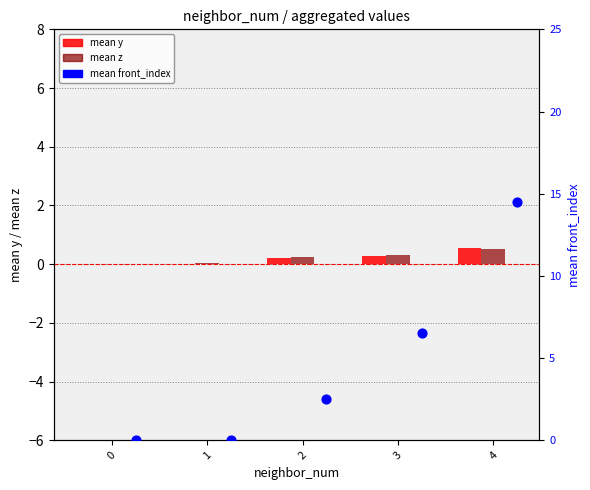

Which series has the largest total across all categories?

mean front_index